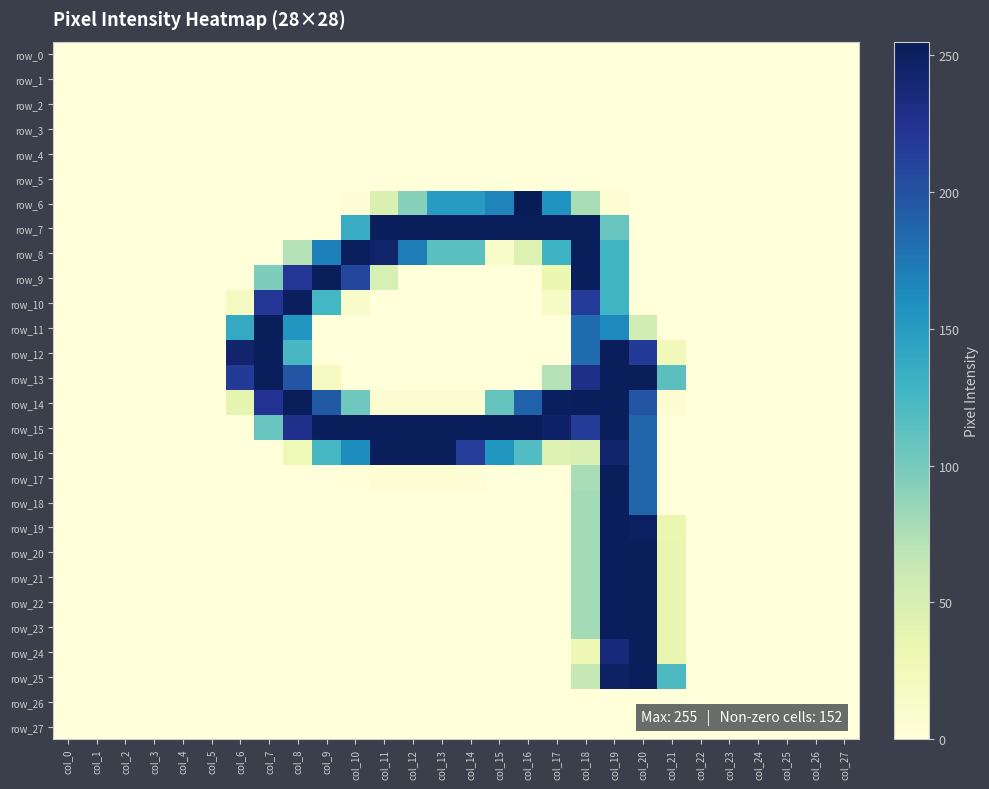

At col_7, list the series in order from largest to smallest.

row_11, row_12, row_13, row_14, row_10, row_15, row_9, row_0, row_1, row_2, row_3, row_4, row_5, row_6, row_7, row_8, row_16, row_17, row_18, row_19, row_20, row_21, row_22, row_23, row_24, row_25, row_26, row_27